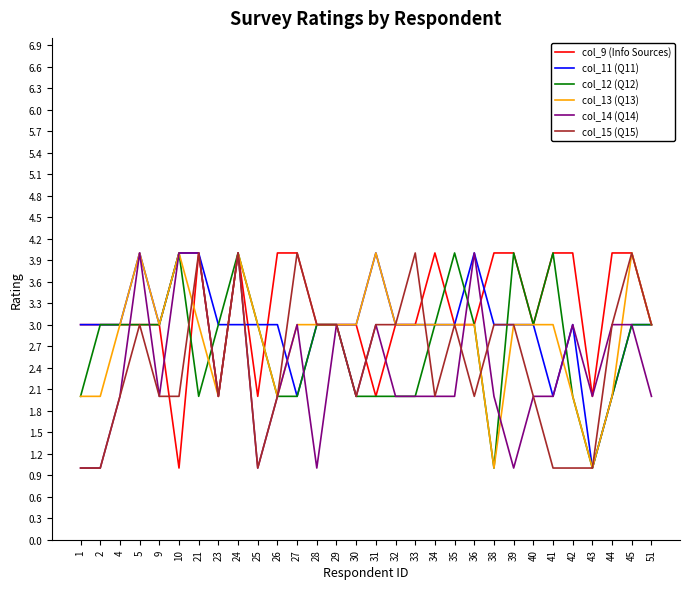

At which category is the sum across all series the highest?

24